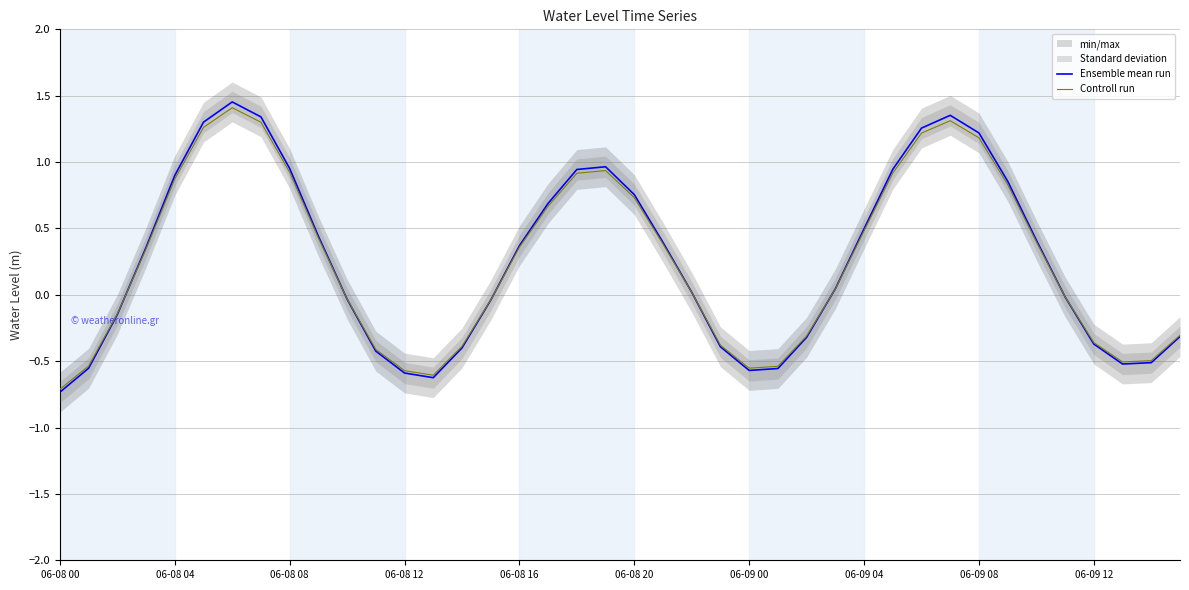

At how many categories does at least one series exceed 0?

22